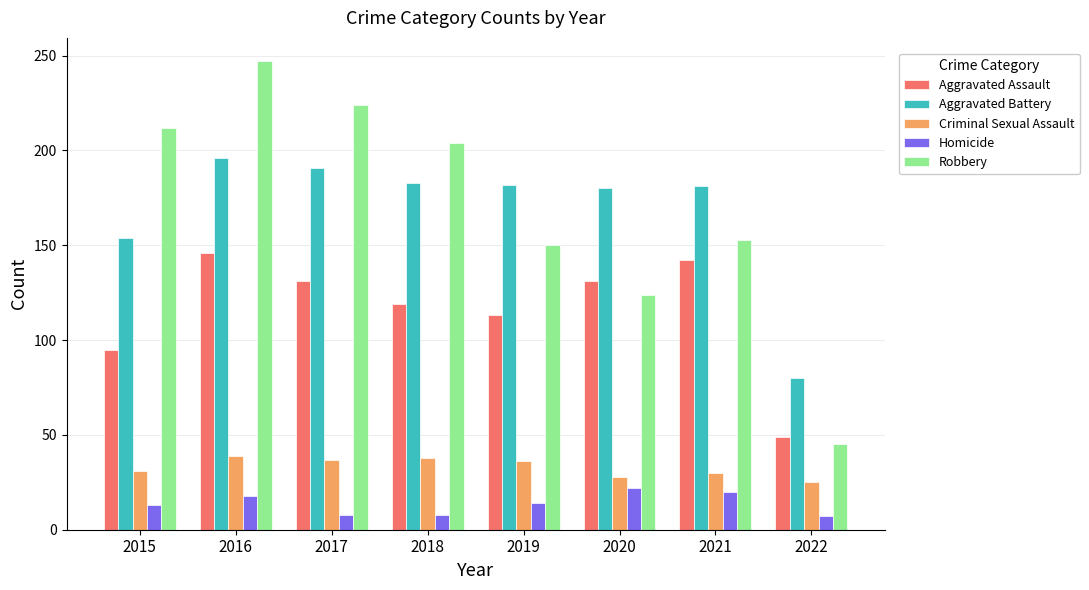

What is the sum of the Criminal Sexual Assault values at 2020 and 2017?

65